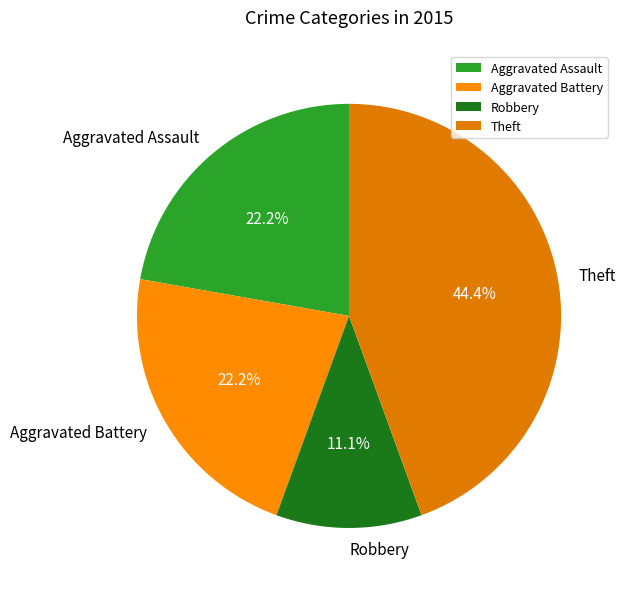

To the nearest percent, what is the combined percentage of Robbery and Theft?

56%